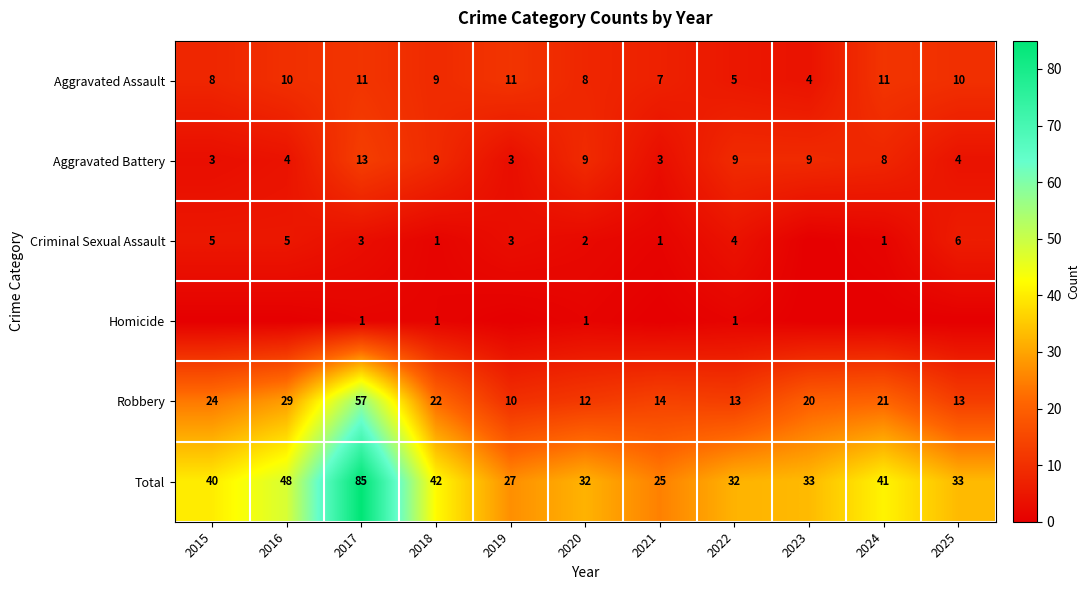

At which category is the sum across all series the highest?

2017